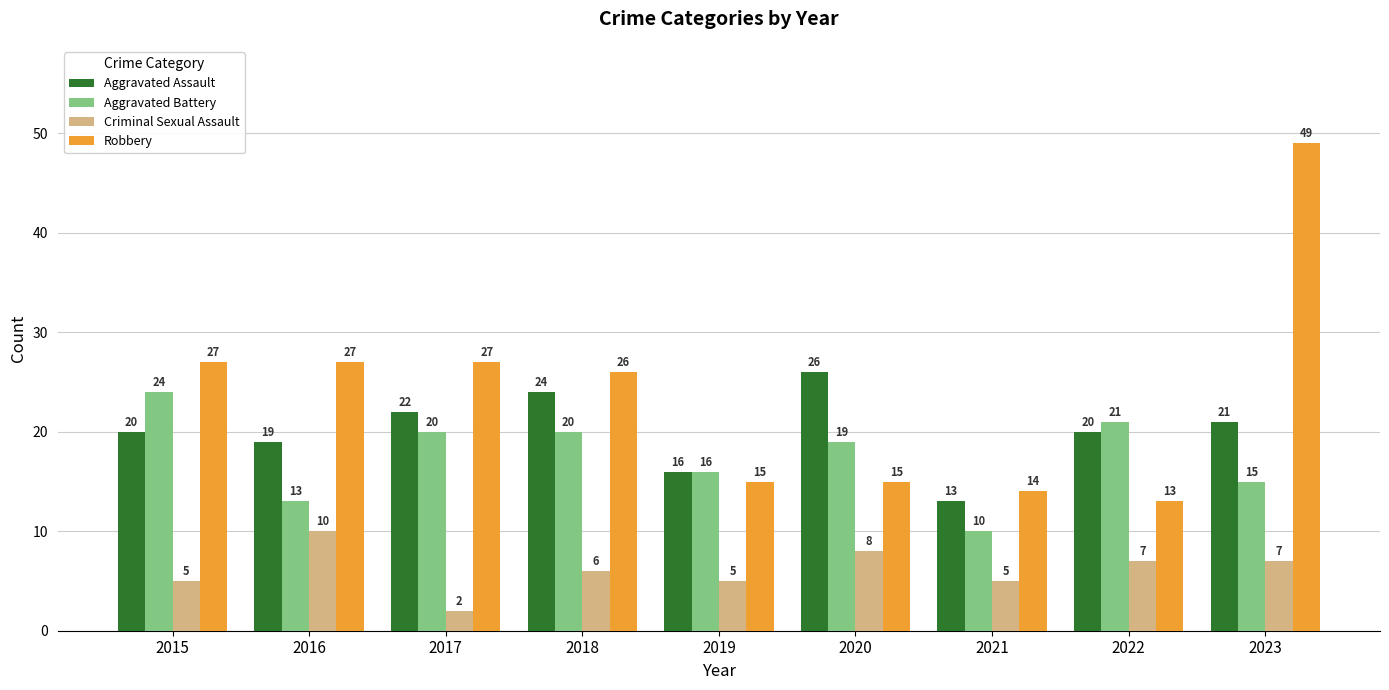

The value of Aggravated Assault at 2020 is 44. True or false?

False